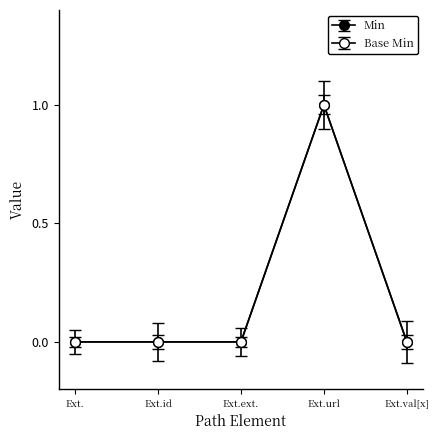

True or false: Min has more than 0 points higher than both neighbors.

True